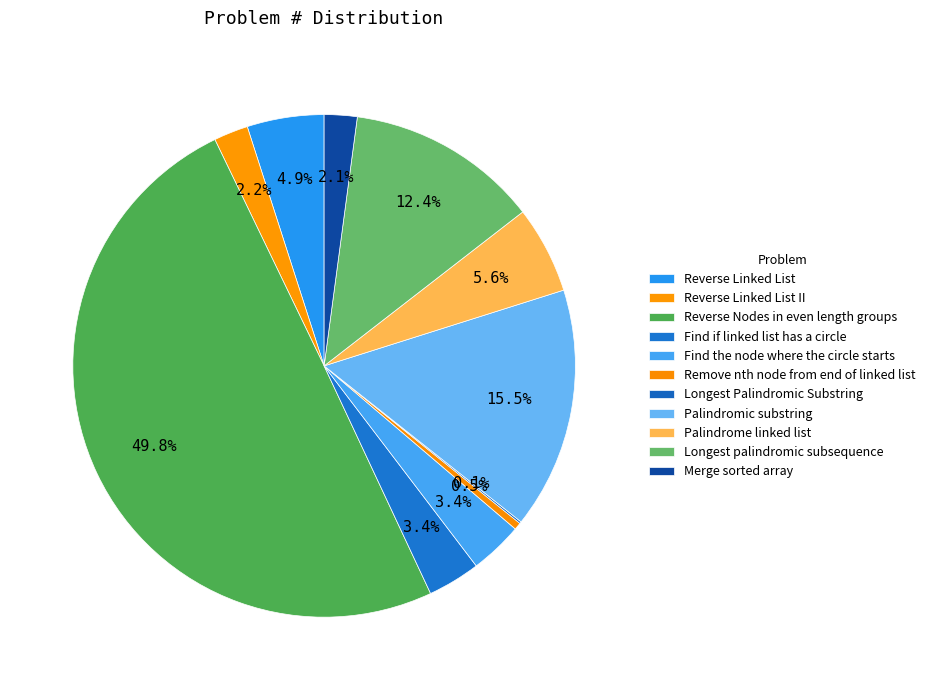

To the nearest percent, what is the difference between the largest and smallest slice percentages?

50%